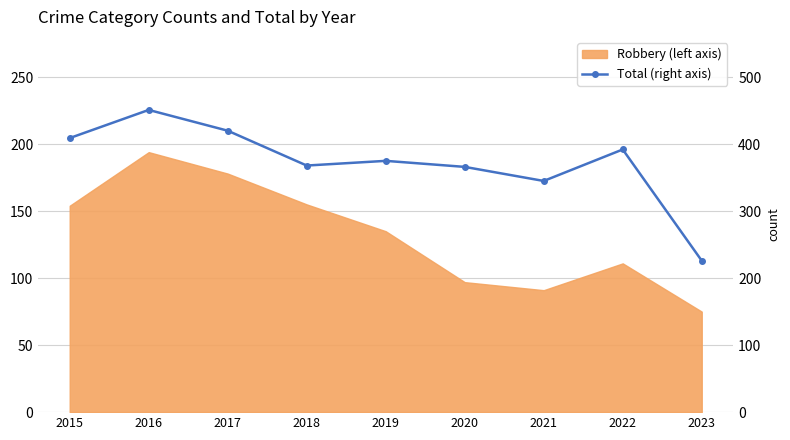

Reading right to left, list all the values displayed in this chart.

2023=226	2022=392	2021=345	2020=366	2019=375	2018=368	2017=420	2016=451	2015=409